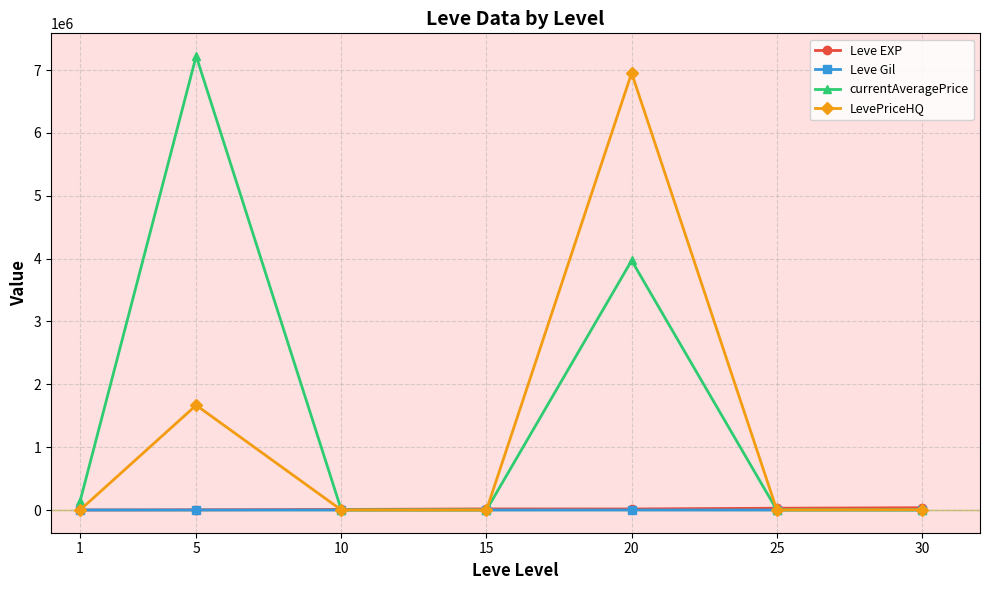

What is the value of the currentAveragePrice point at the 1st from the left?

139049.9